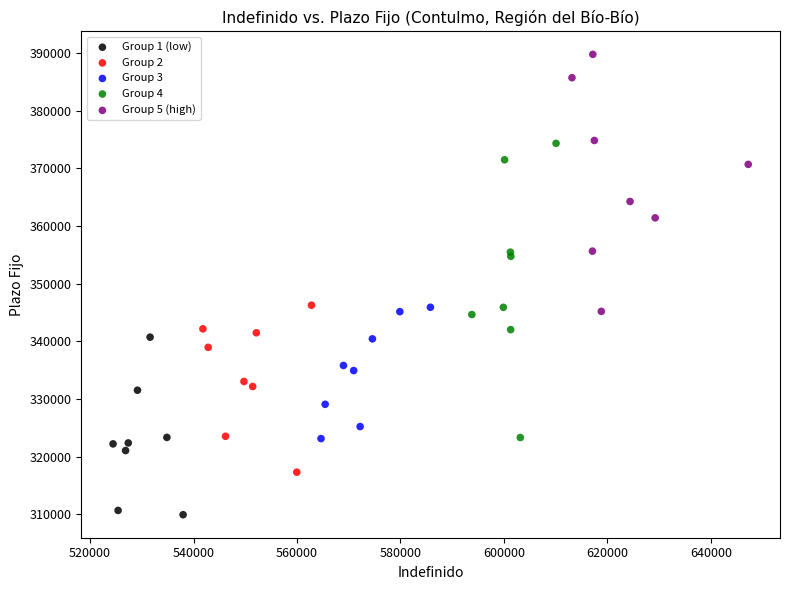

Which series contains the lowest Y value?

Group 1 (low)